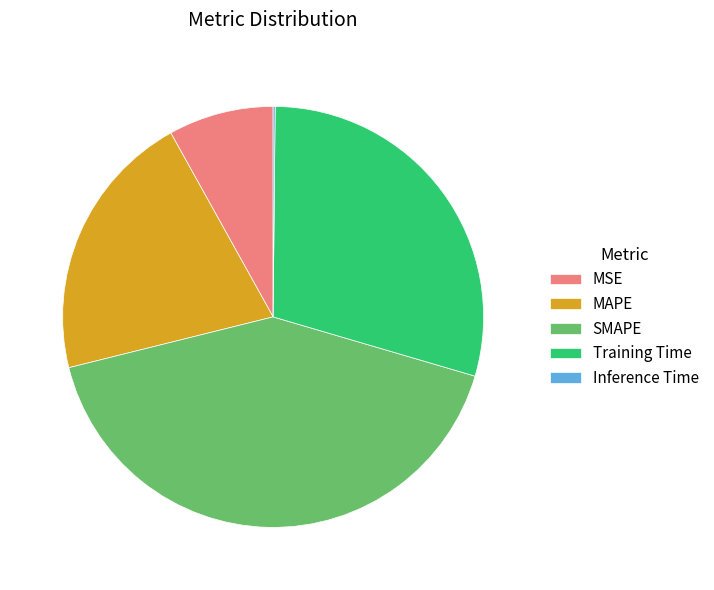

Is MAPE the majority of the pie?

No